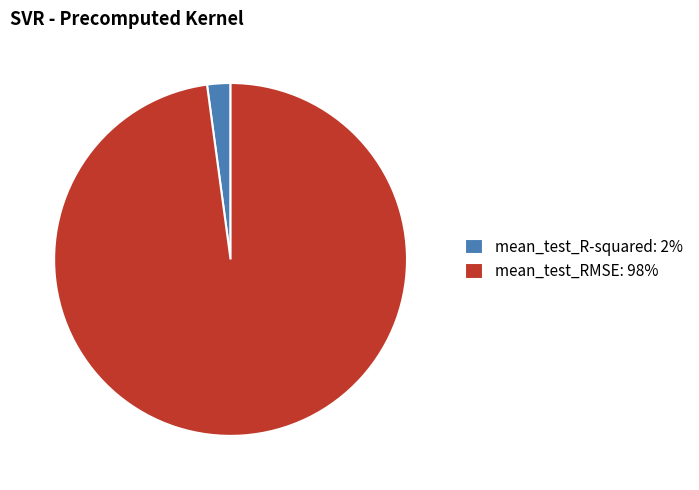

How many slices are in this pie chart?

2